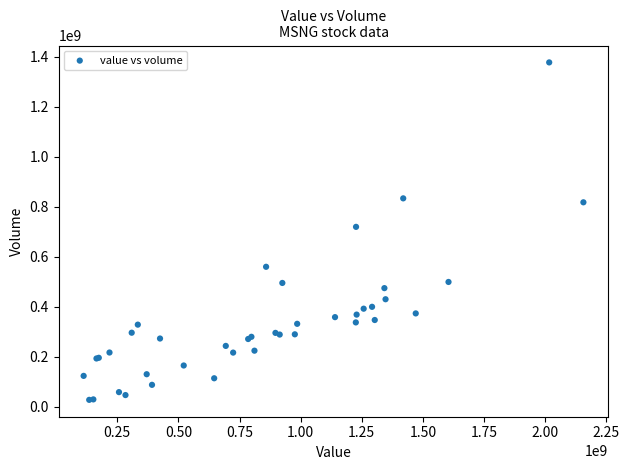

What Y value in the scatter plot is closest to 702620650?

719739900